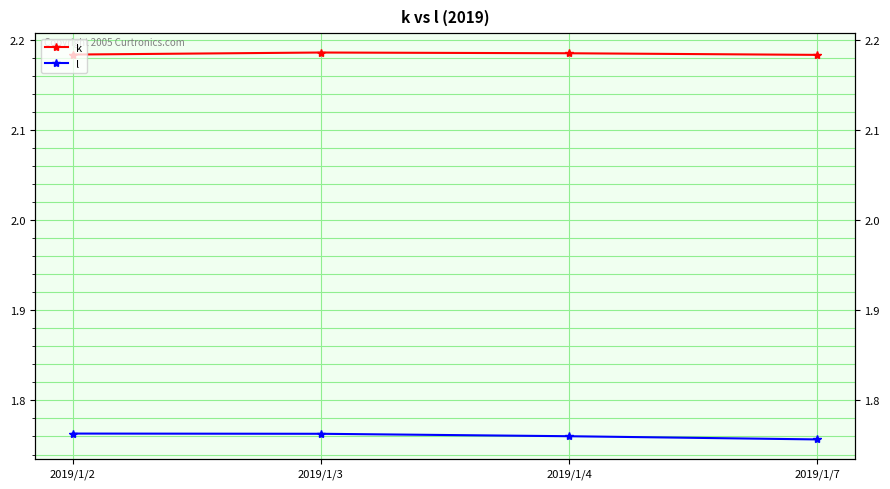

Which series has the widest spread of values?

l